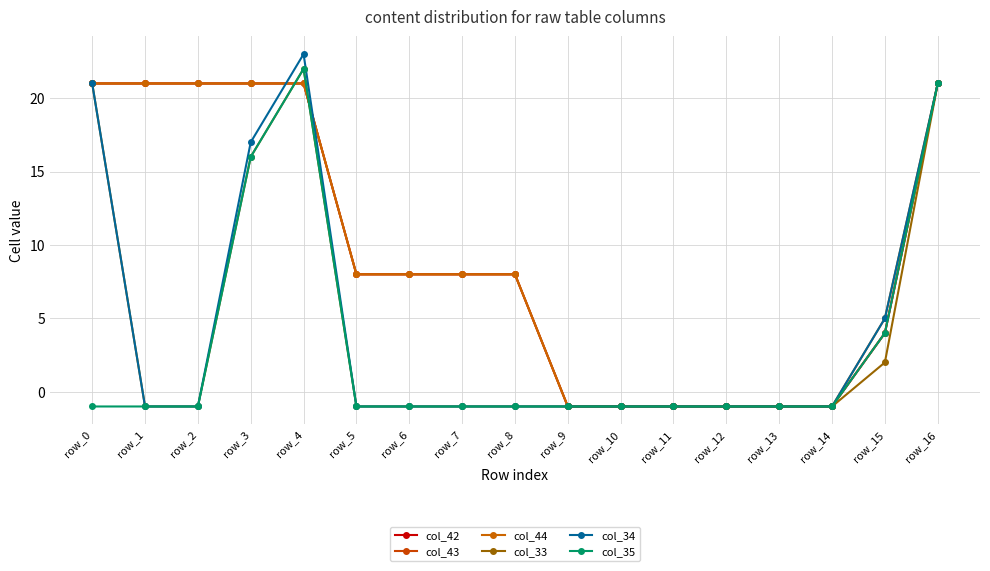

Is this an area chart (filled region under the line)?

No